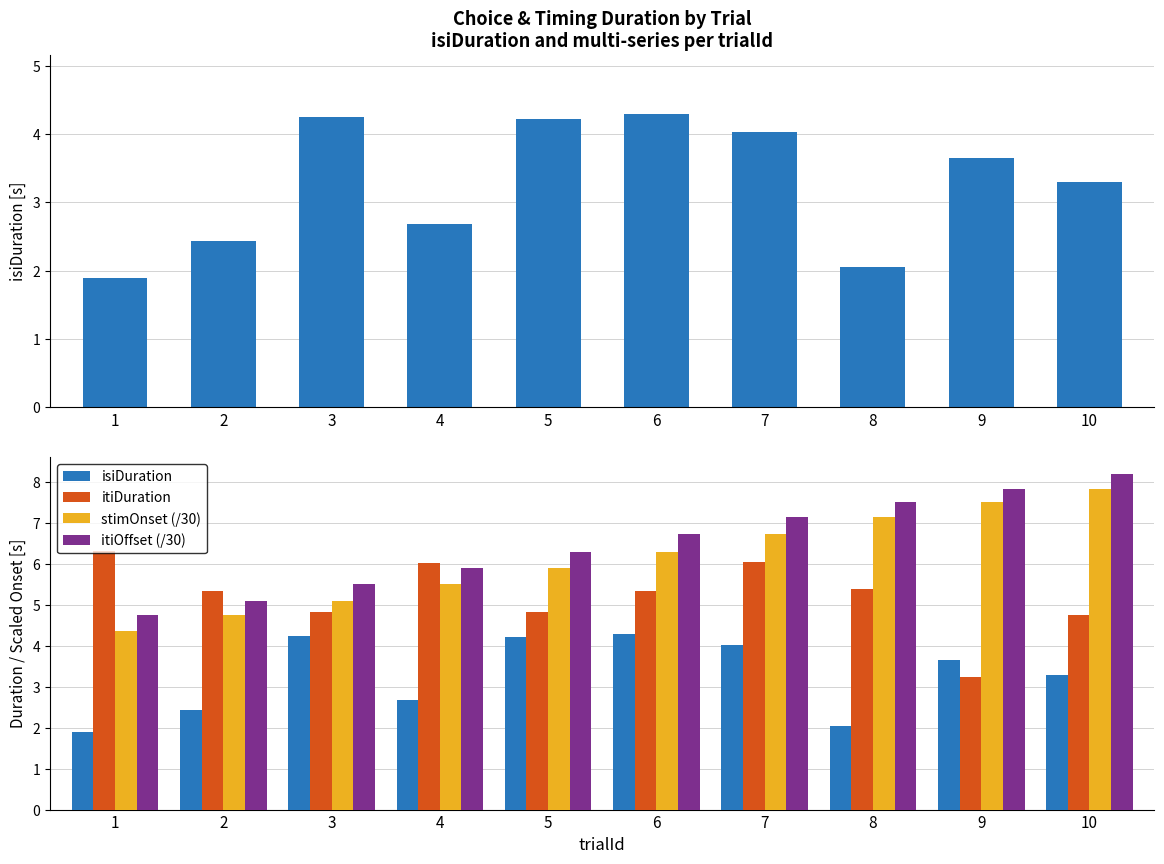

What is the total value across all series at 5?

21.3